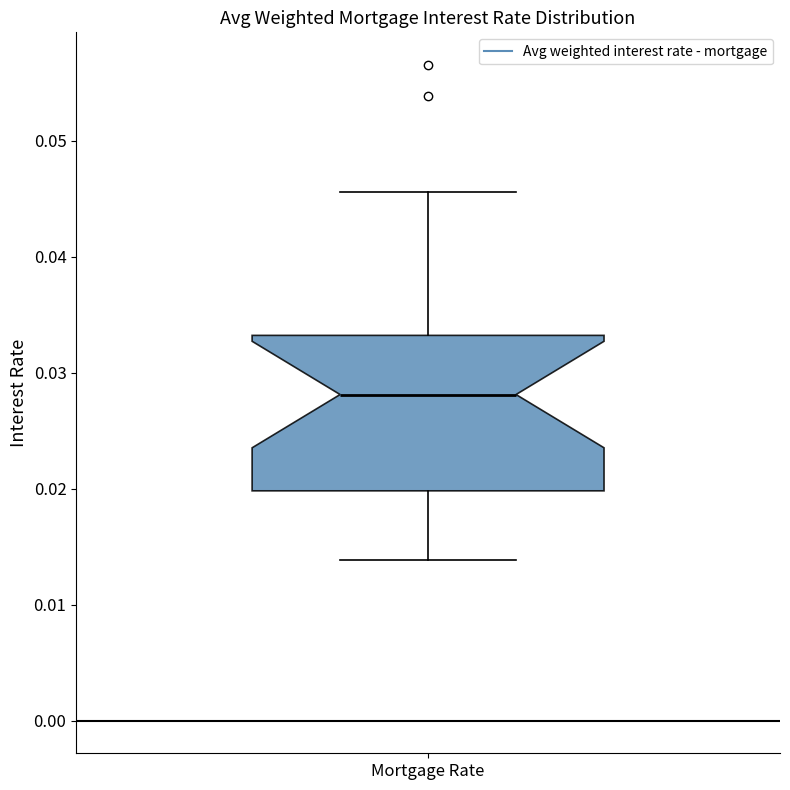

Transcribe this box plot: give where the median line is, the range the box spans, and where the two whiskers end, as read against the y-axis. The values are not printed on the chart, so give them approximately, as read against the axis.

median 0.028, box 0.020 to 0.033, whiskers 0.014 to 0.046